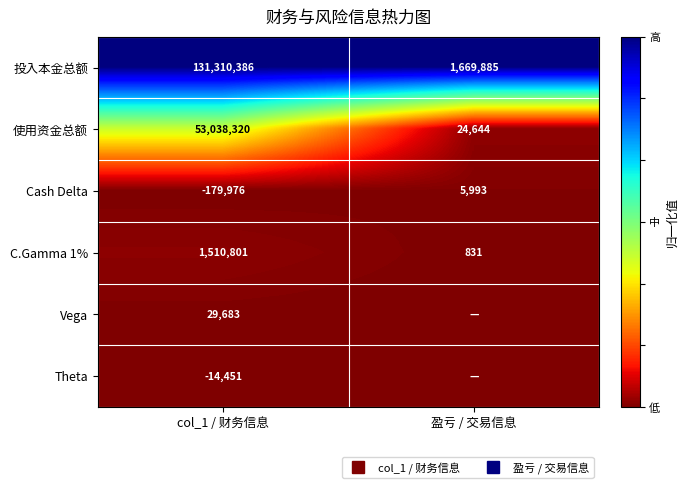

How many values in Vega are above zero?

1